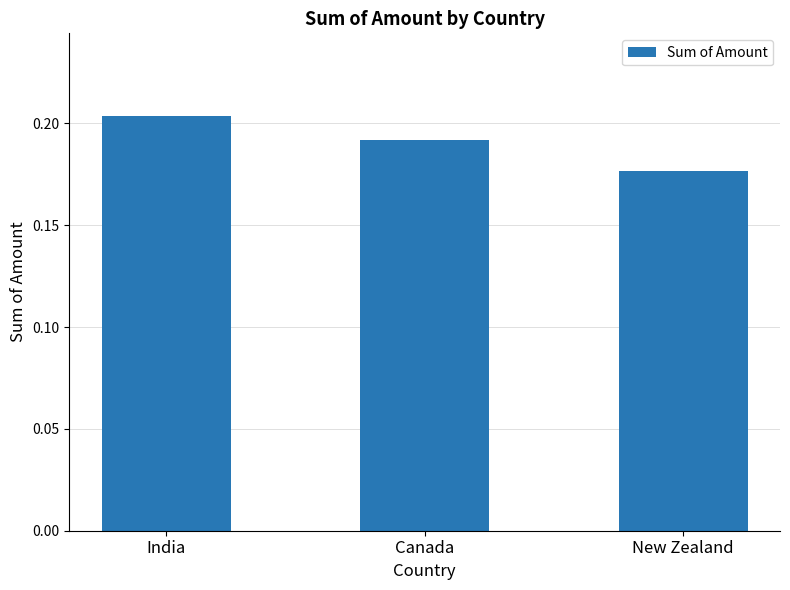

What is the label of the 2nd bar from the left?

Canada